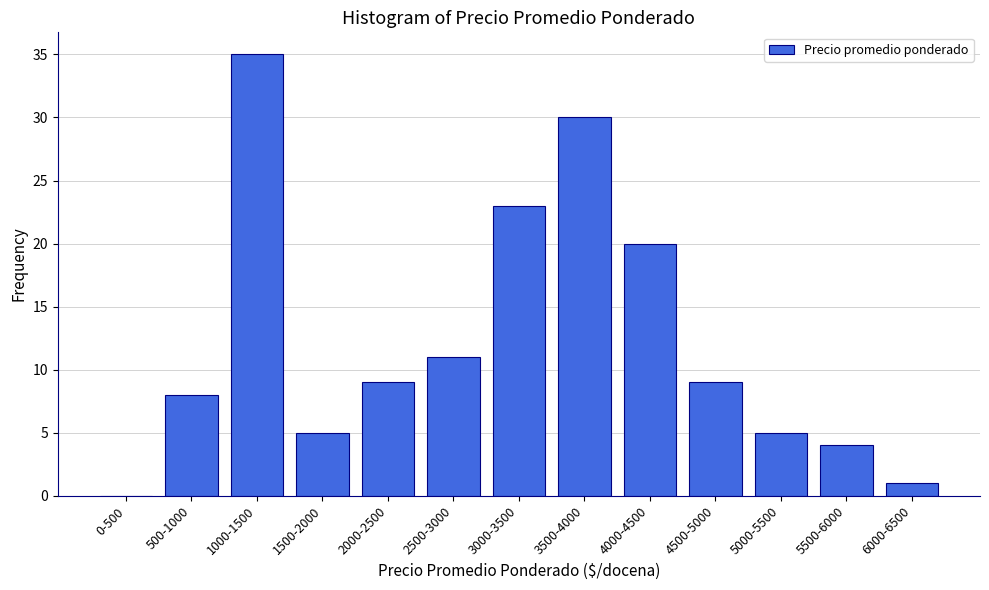

Reading left to right, list all the values displayed in this chart.

0-500=0	500-1000=8	1000-1500=35	1500-2000=5	2000-2500=9	2500-3000=11	3000-3500=23	3500-4000=30	4000-4500=20	4500-5000=9	5000-5500=5	5500-6000=4	6000-6500=1